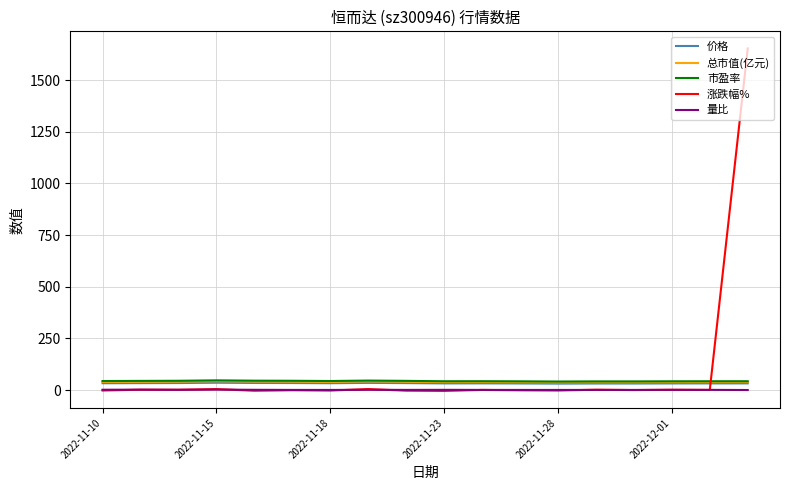

Count the number of data series in this chart.

5